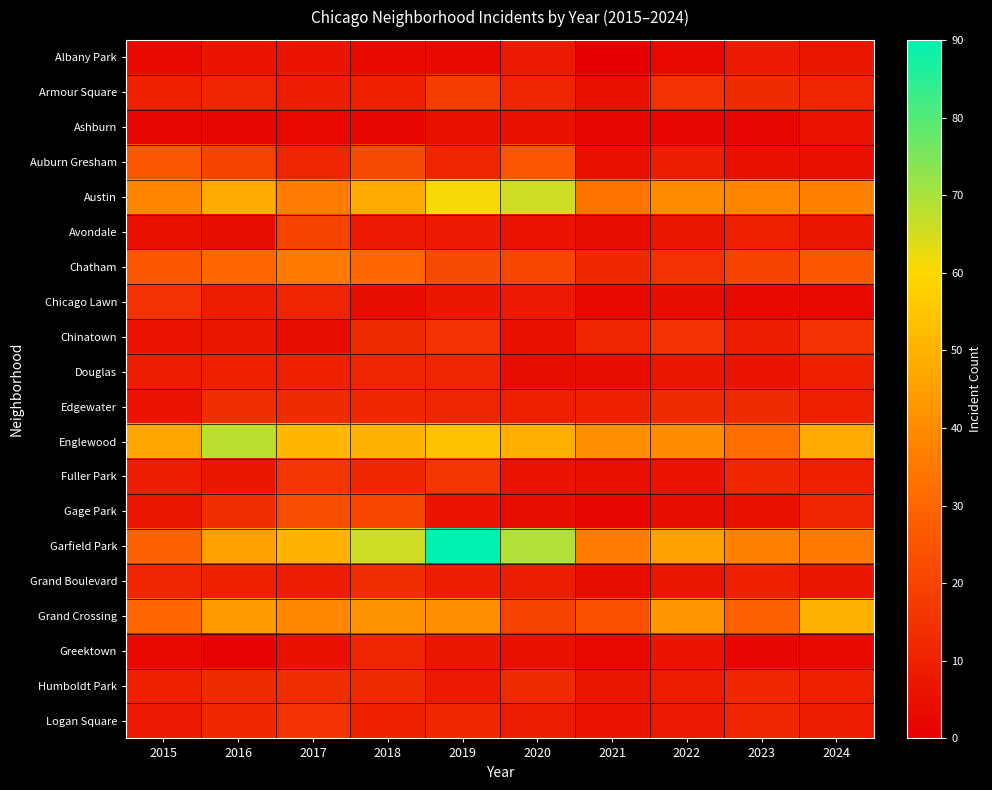

Which has a higher value, 2019 or 2015?

2019